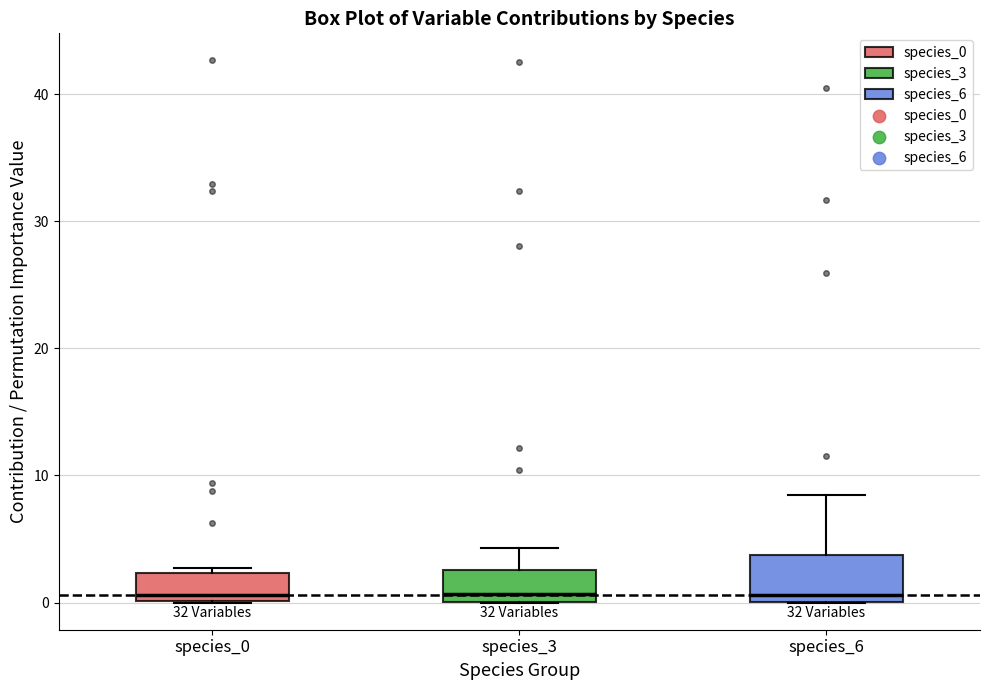

Where is the lower edge of the box for species_6 on the y-axis? The values are not printed on the chart, so give them approximately, as read against the axis.

0